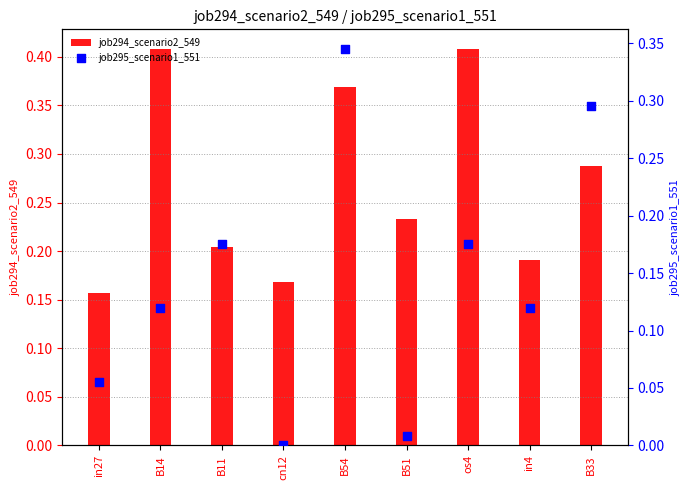

Which series reaches the maximum Y coordinate?

job294_scenario2_549